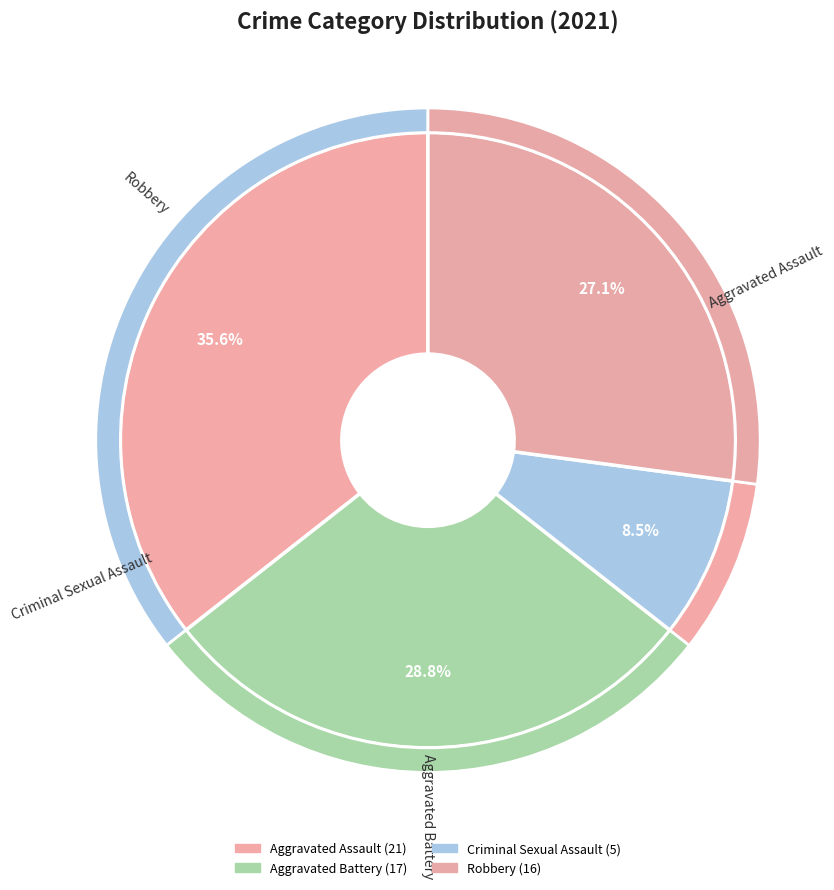

To the nearest percent, what is the difference between the Aggravated Assault and Robbery slice percentages?

8%